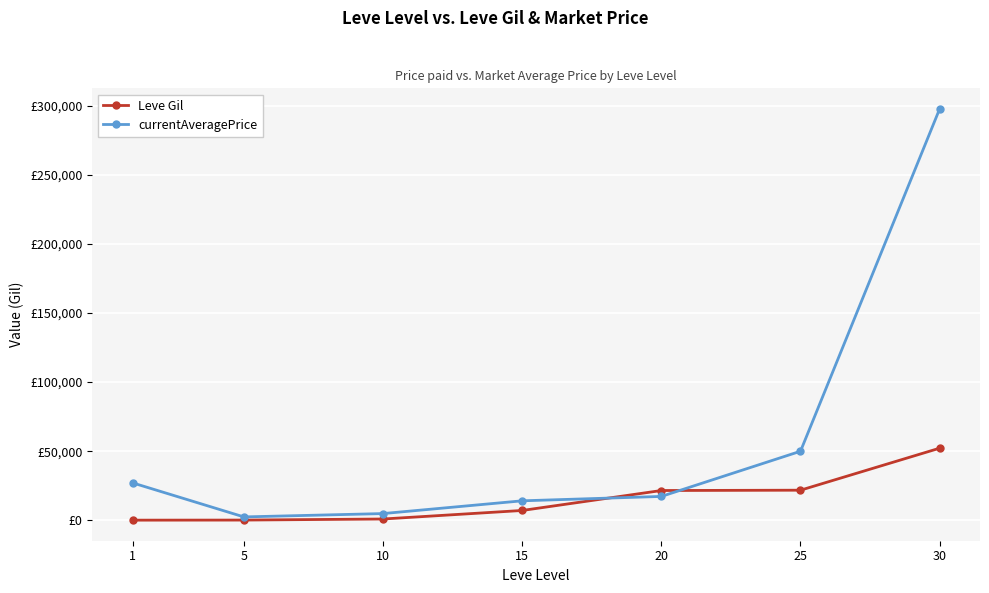

True or false: Leve Gil has more than 0 interior local peaks.

False